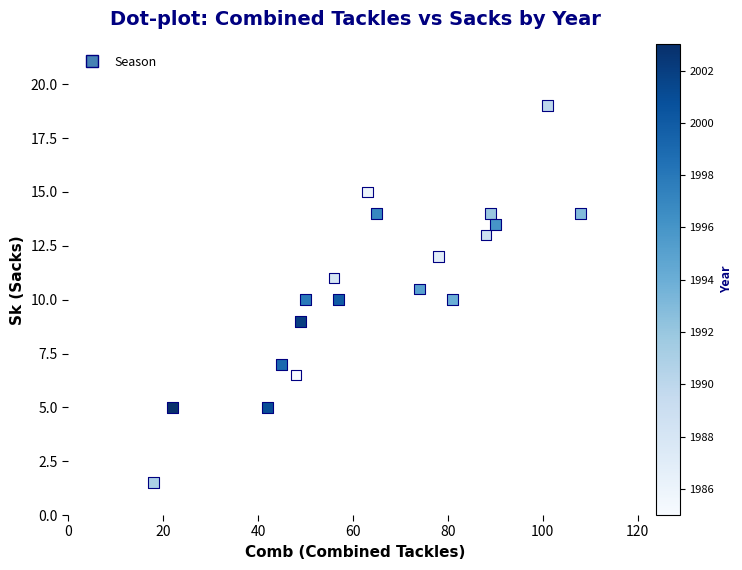

What is the range of X values (max minus min)?

90.0